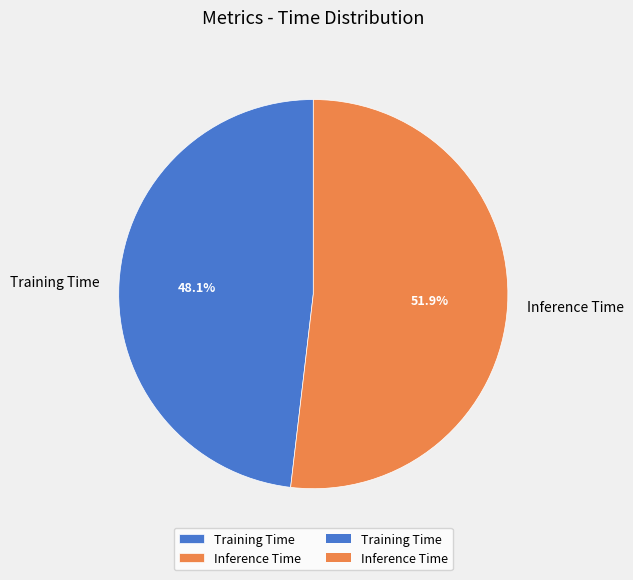

To the nearest percent, what portion does Inference Time represent?

52%